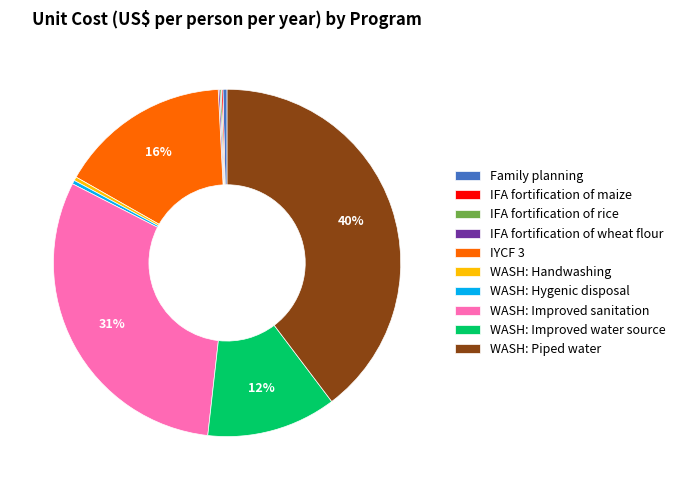

To the nearest percent, what is the average slice percentage?

10%